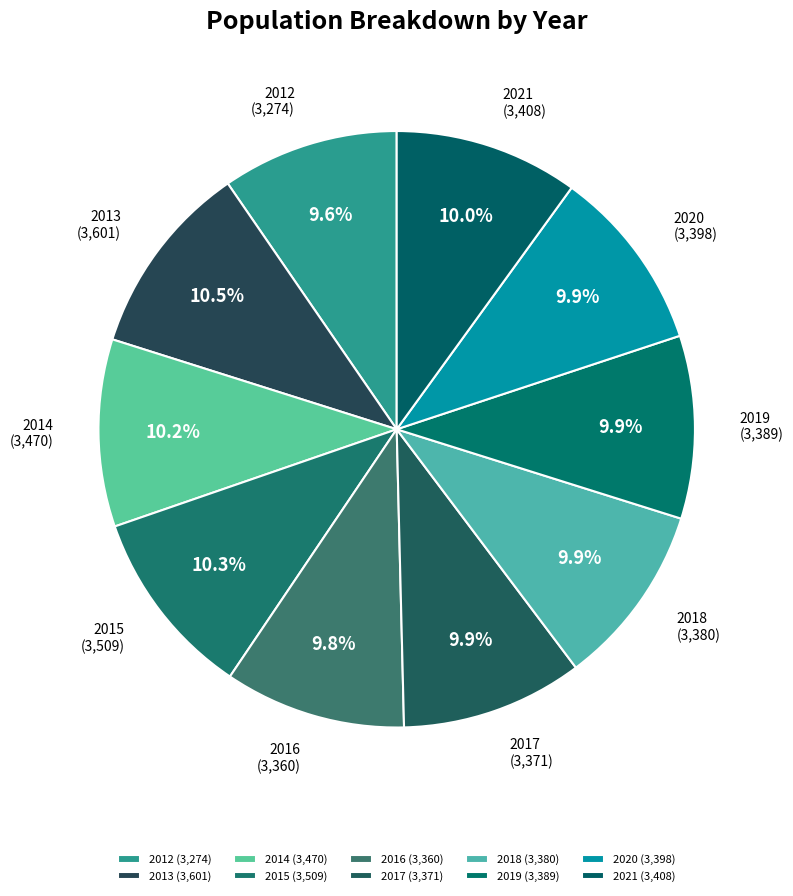

What is the largest slice in the pie chart?

2013